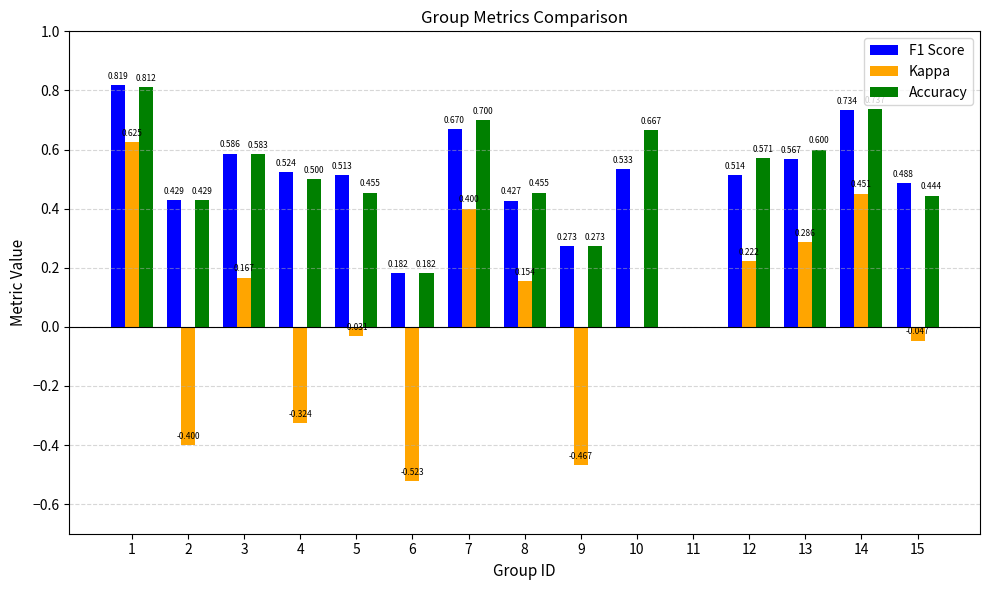

The value of F1 Score at 12 is 0.5. True or false?

True